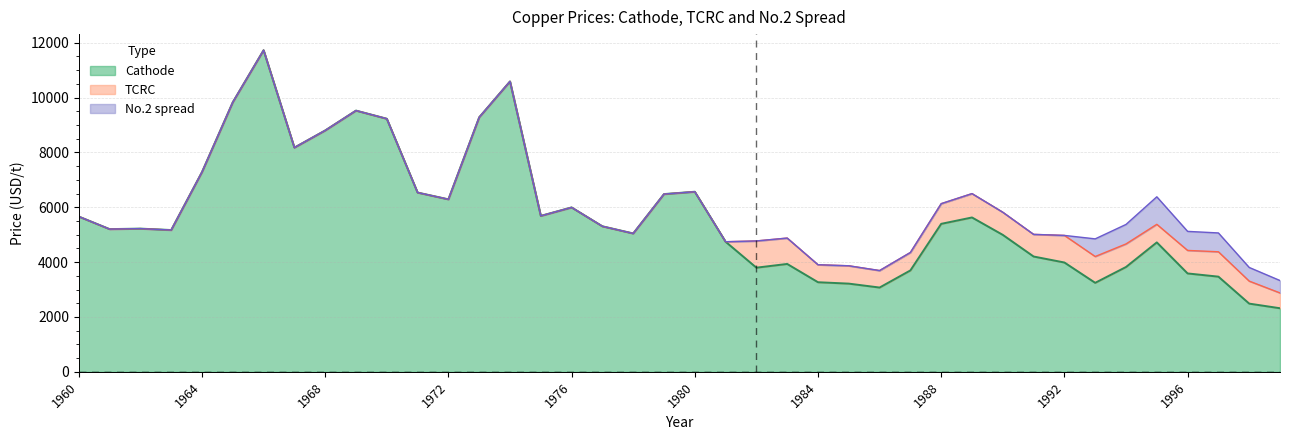

Does the chart display data point markers on the line(s)?

No